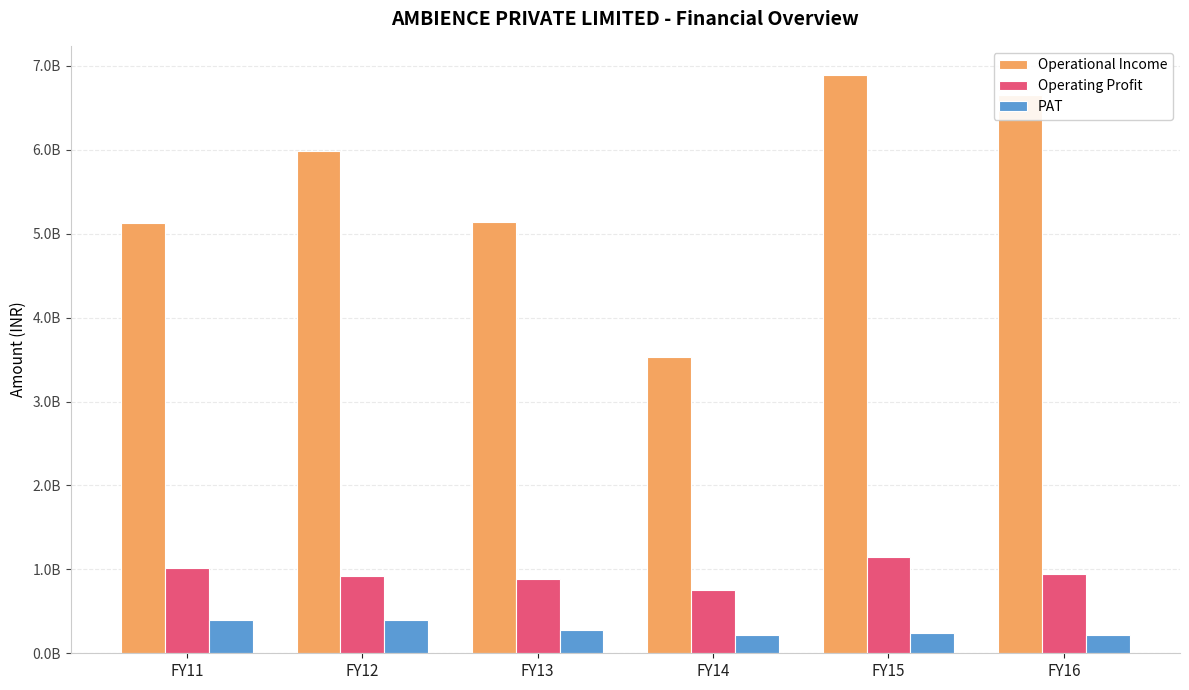

What is the average value of the Operating Profit series?

945710555